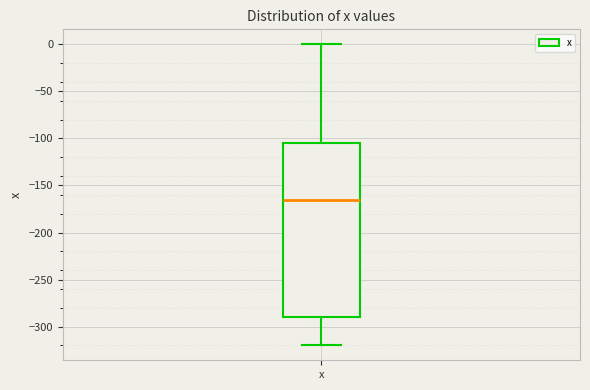

Transcribe this box plot: give where the median line is, the range the box spans, and where the two whiskers end, as read against the y-axis. The values are not printed on the chart, so give them approximately, as read against the axis.

median -165, box -290 to -105, whiskers -320 to 0